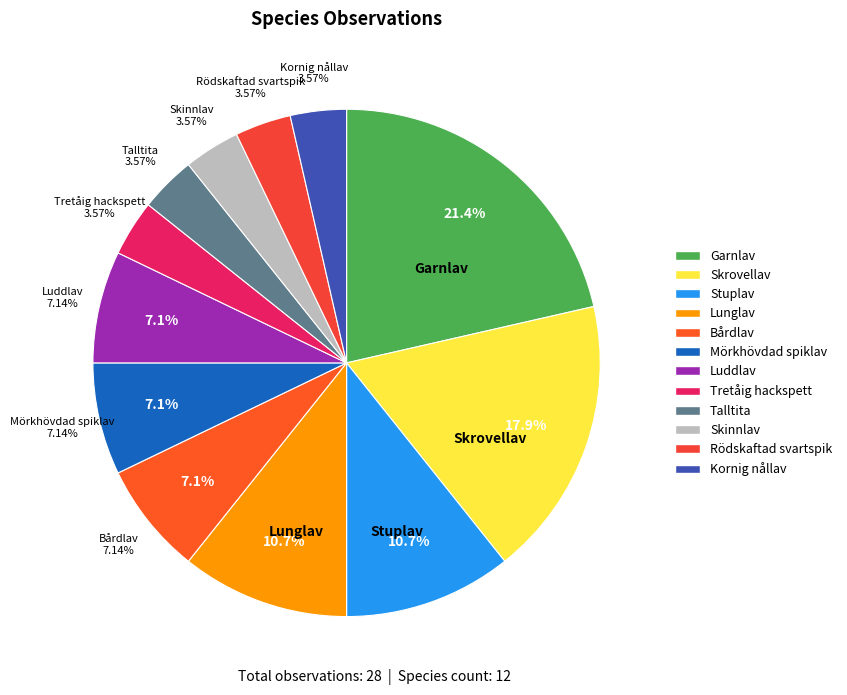

To the nearest percent, what is the difference between the Lunglav and Tretåig hackspett slice percentages?

7%